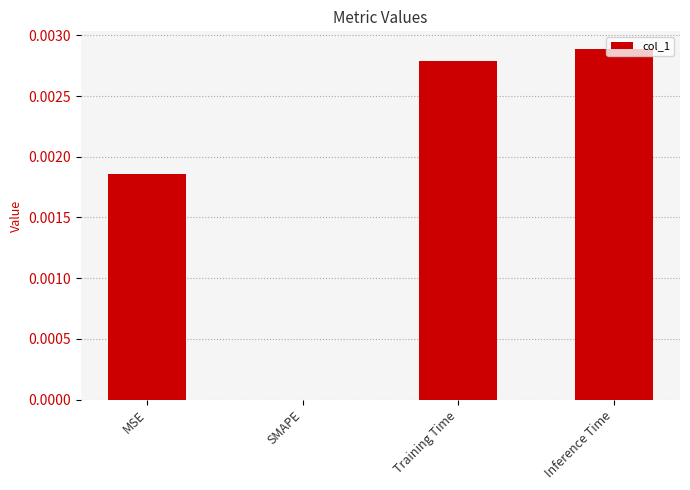

Which has a higher value, Training Time or SMAPE?

Training Time